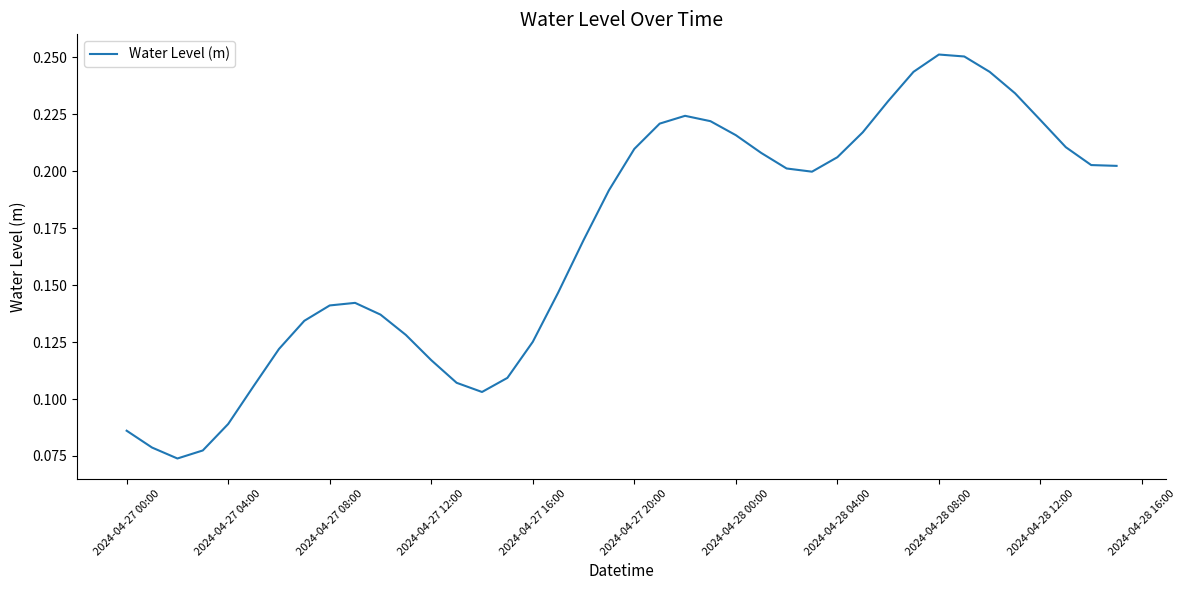

What is the difference between the second highest and minimum values?

0.2